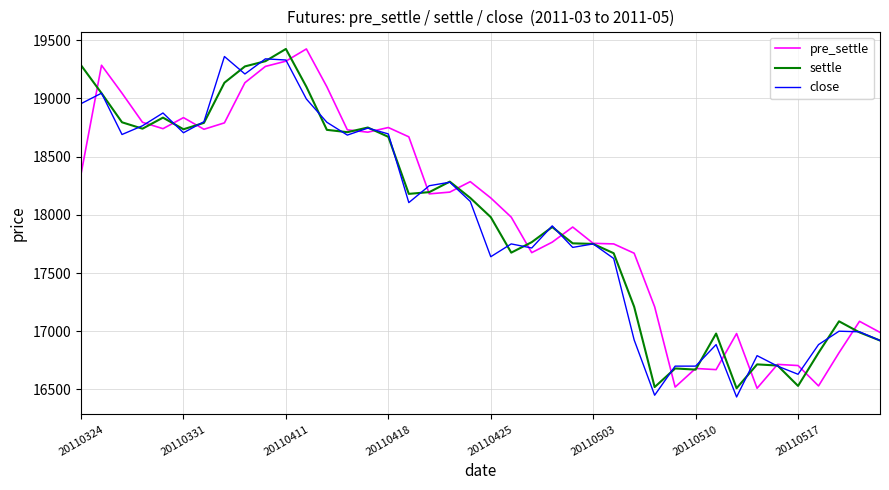

What is the difference between the second highest and second lowest values in the settle series?

2800